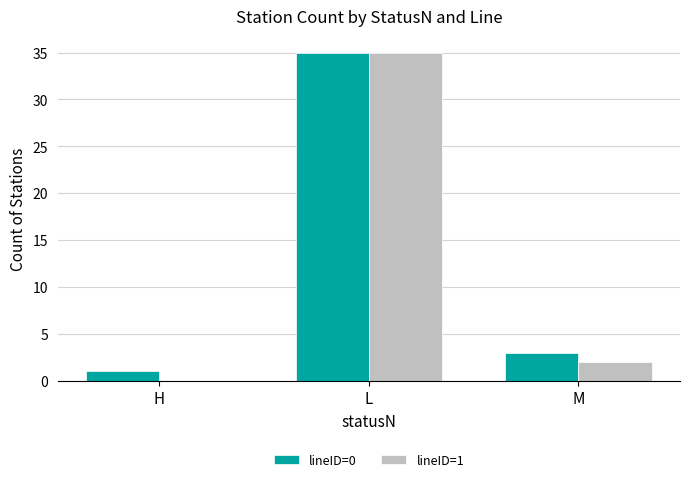

Is it true that lineID=1 equals 22 at L?

False